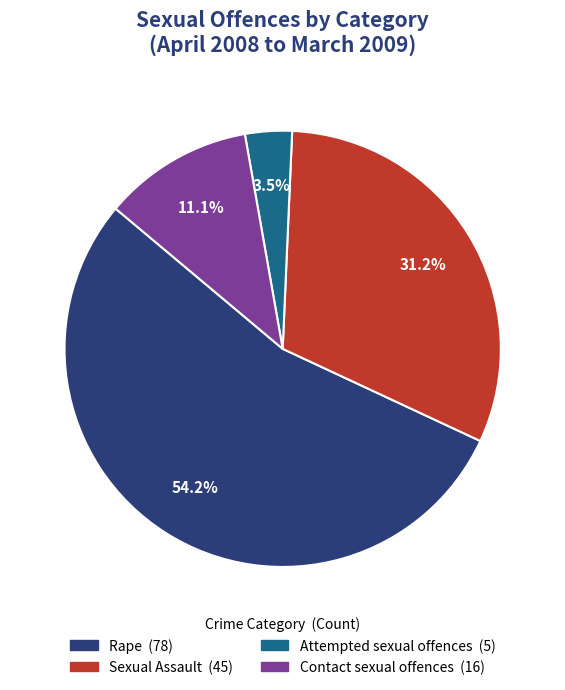

Is there a majority slice in this chart?

Yes